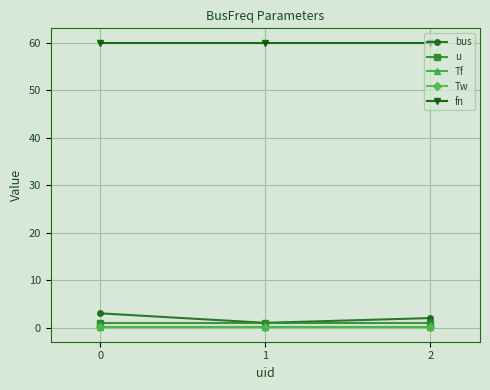

At how many categories does at least one series exceed 52?

3